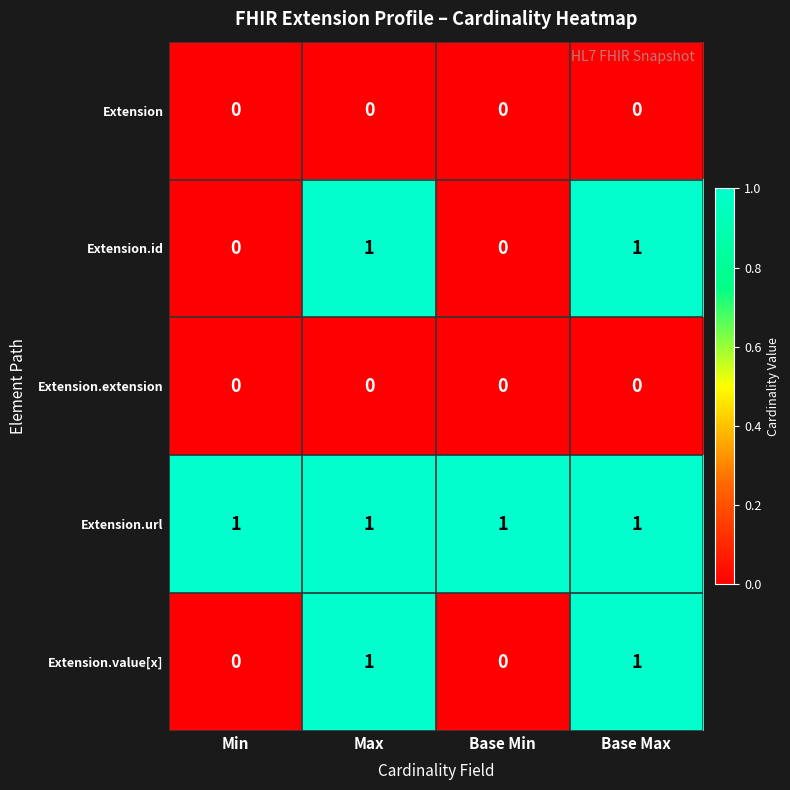

True or false: Extension.id has a value of 1 at Base Max.

True